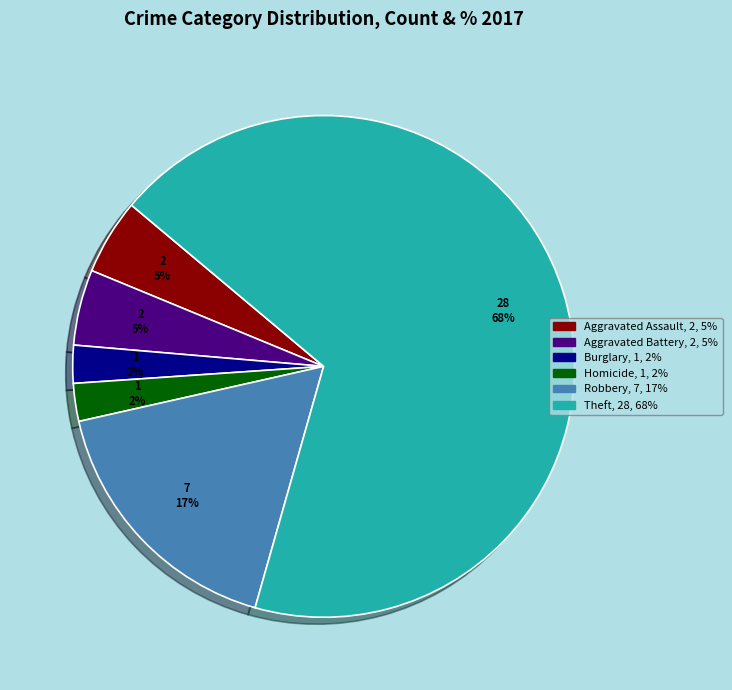

Does any single category account for the majority?

Yes